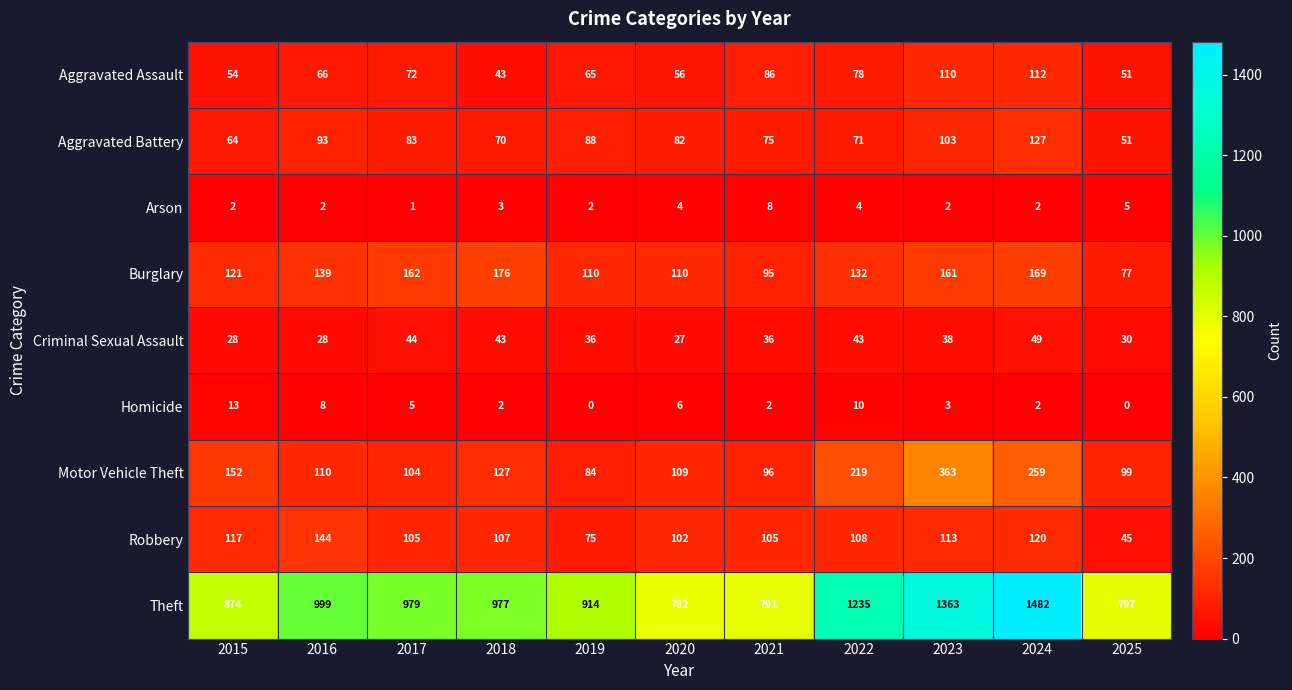

Count the number of data series in this chart.

9